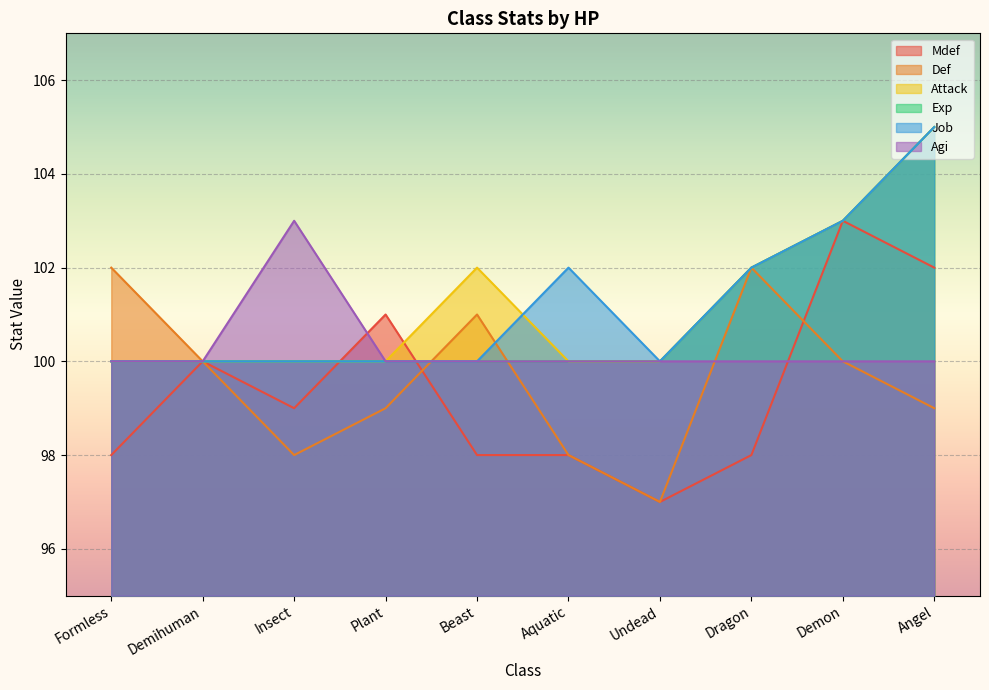

Which series changed the most between Insect and Demon?

Mdef